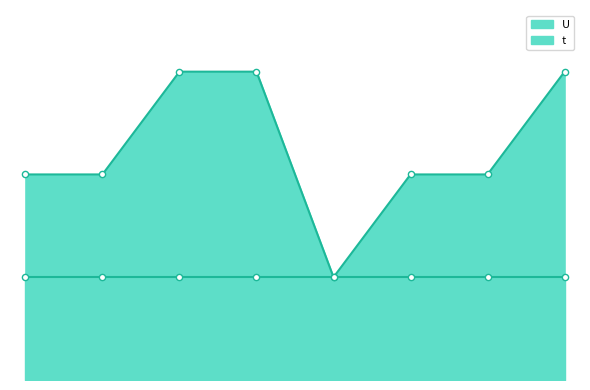

Approximately how many times larger is the value at 4 compared to 6?

1.5